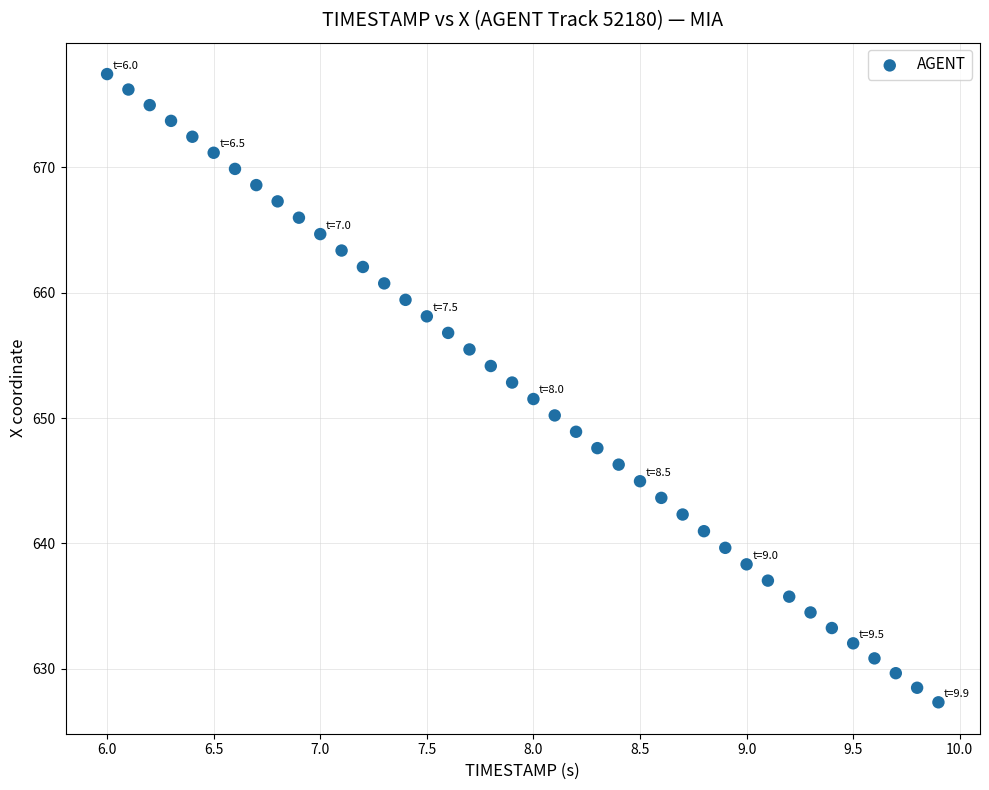

How many points are shown in the scatter plot?

40